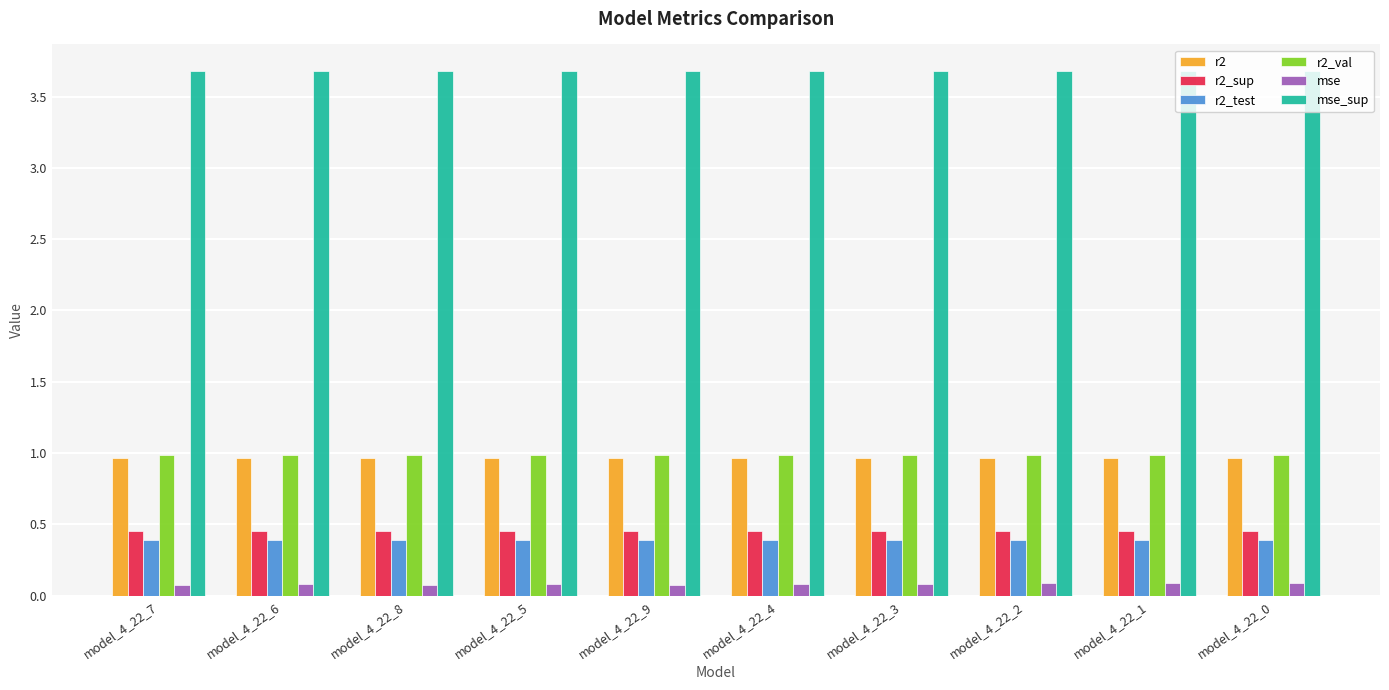

Which series has the largest total across all categories?

mse_sup